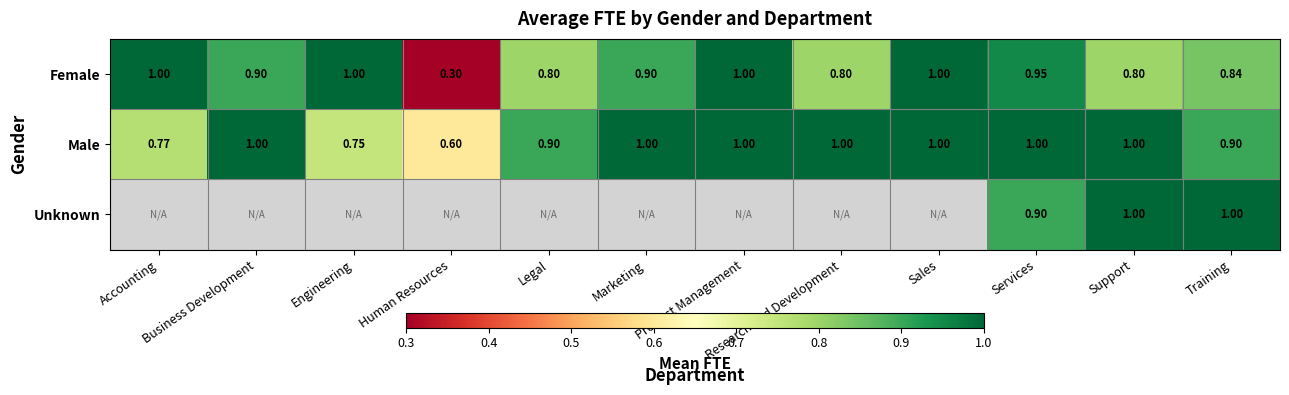

Between Training and Services, which is larger?

Services